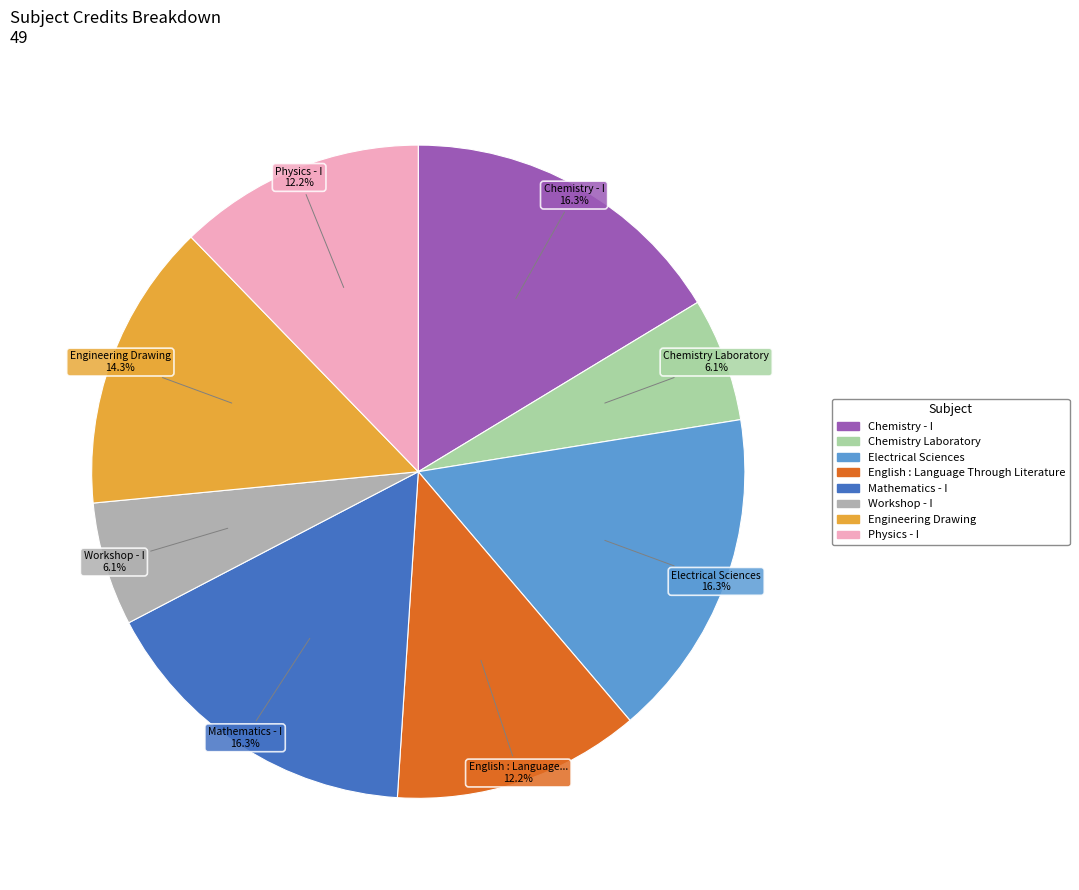

Does Physics - I account for over 50% of the chart?

No